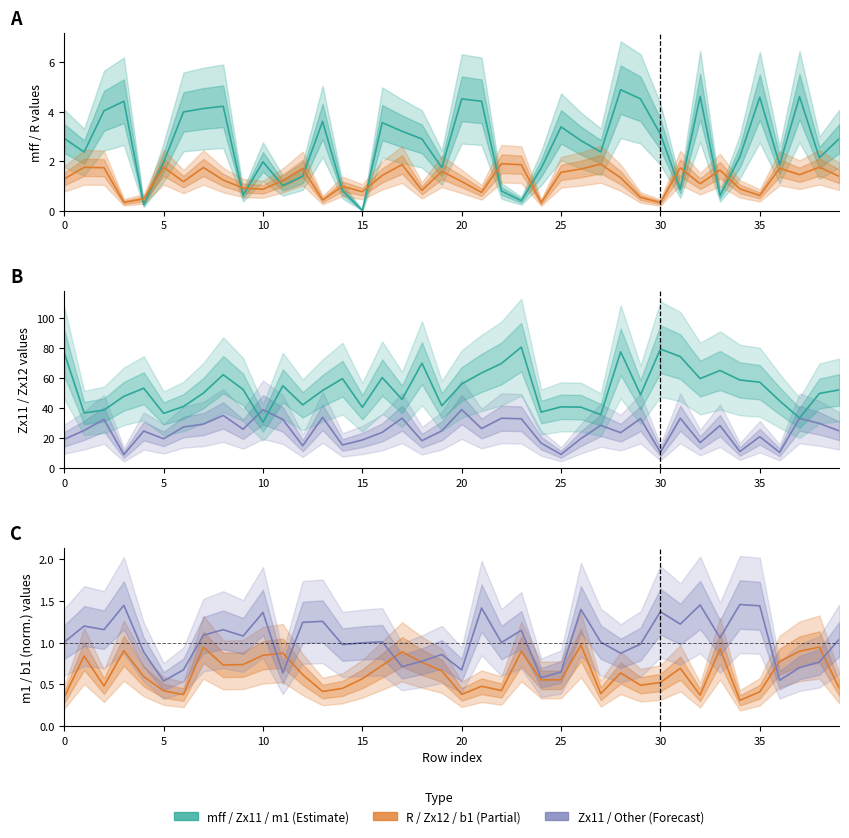

What is the total value across all series at 22?

107.4